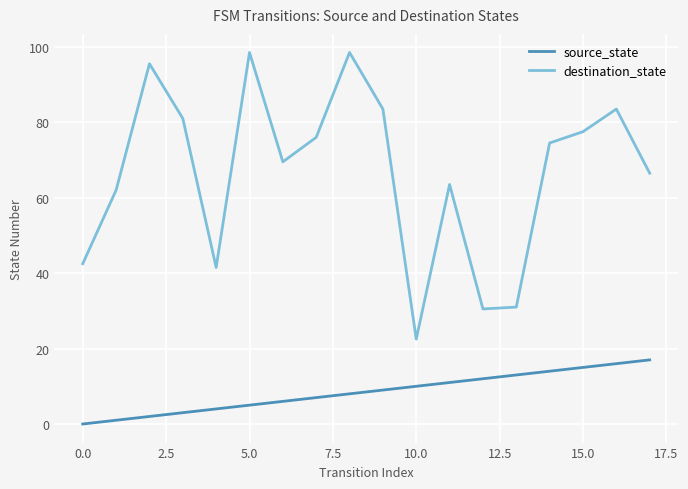

True or false: destination_state and source_state intersect in this chart.

False